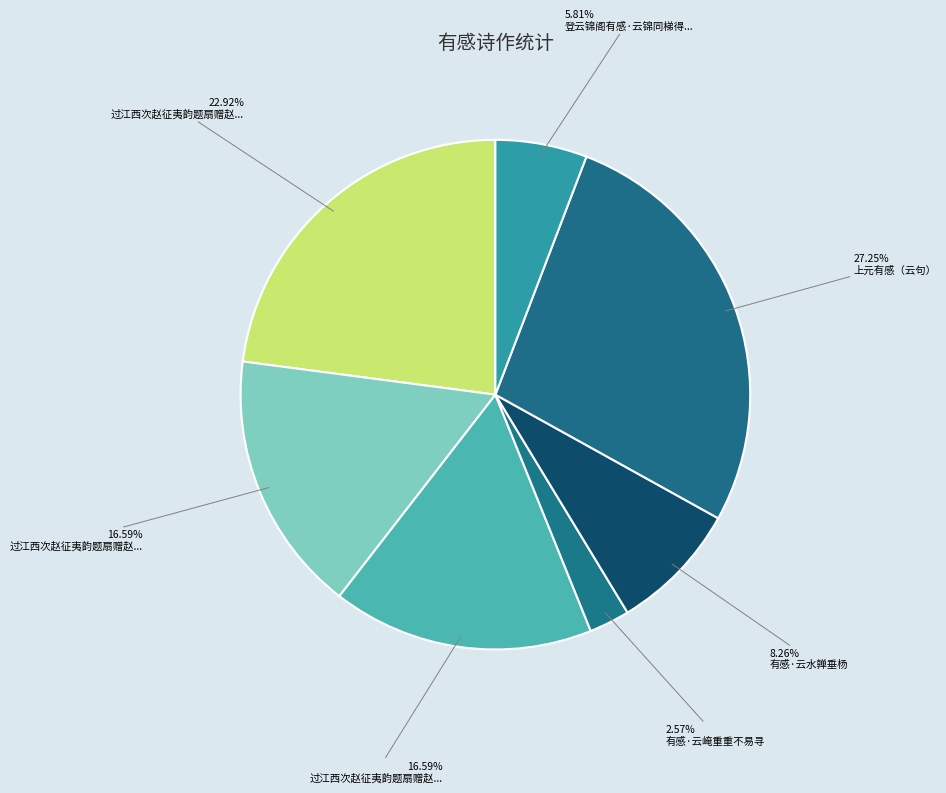

Count the number of slices in the pie.

7